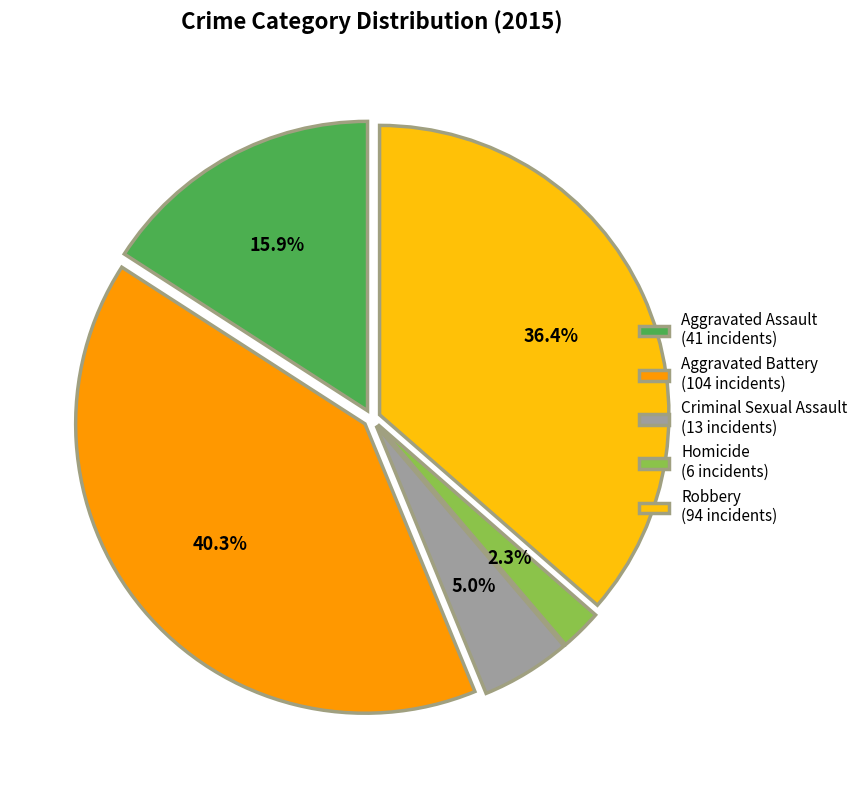

Rank the categories by value from lowest to highest.

Homicide, Criminal Sexual Assault, Aggravated Assault, Robbery, Aggravated Battery